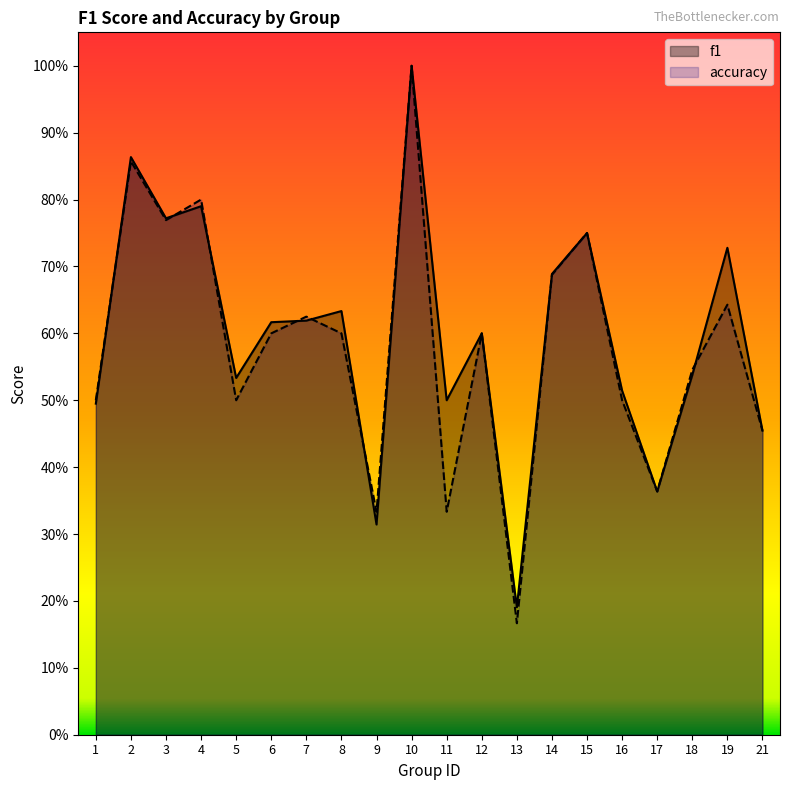

In f1, how many points are higher than both neighbors (excluding endpoints)?

7